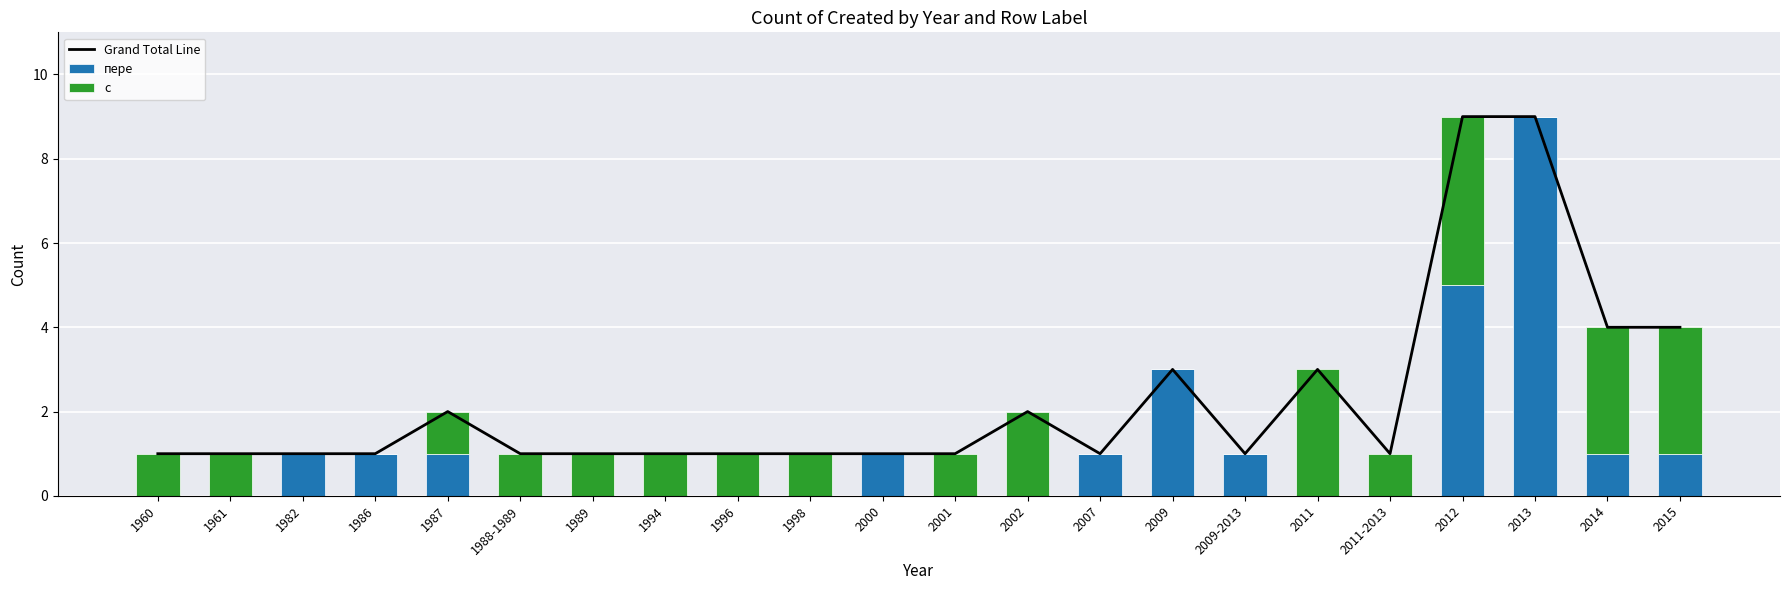

What is the sum of all Grand Total Line values?

50